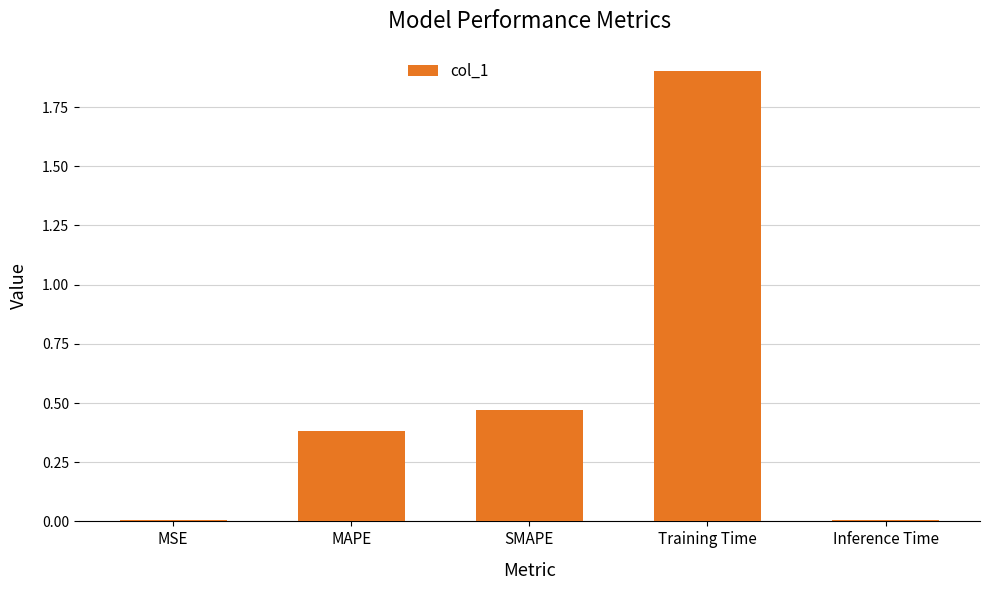

Which category has the highest value across all series?

Training Time